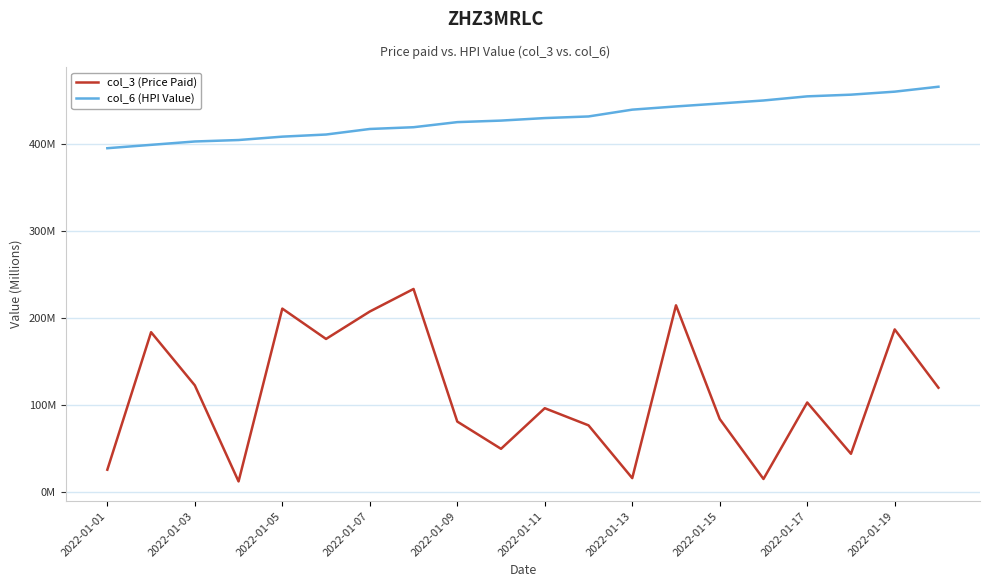

Does the chart display data point markers on the line(s)?

No